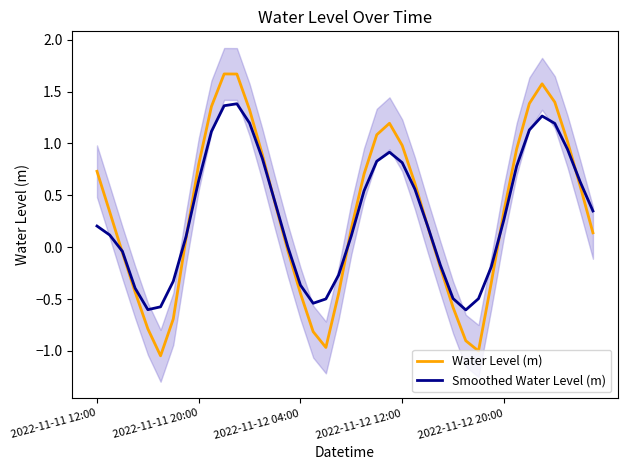

What is the average value of the Smoothed Water Level (m) series?

0.3